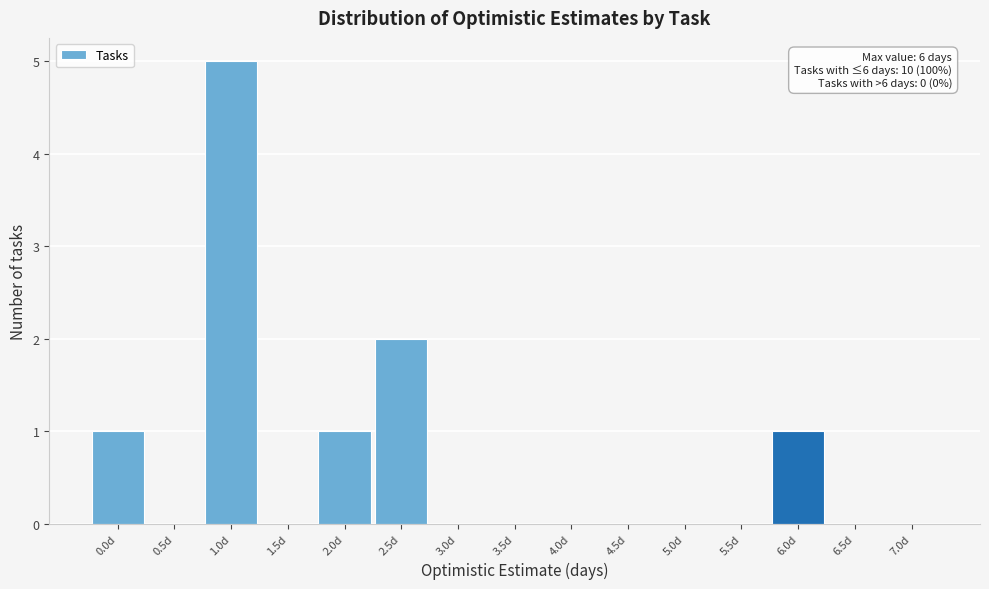

Reading right to left, what are all the values shown in this chart?

7.0d=0	6.5d=0	6.0d=1	5.5d=0	5.0d=0	4.5d=0	4.0d=0	3.5d=0	3.0d=0	2.5d=2	2.0d=1	1.5d=0	1.0d=5	0.5d=0	0.0d=1